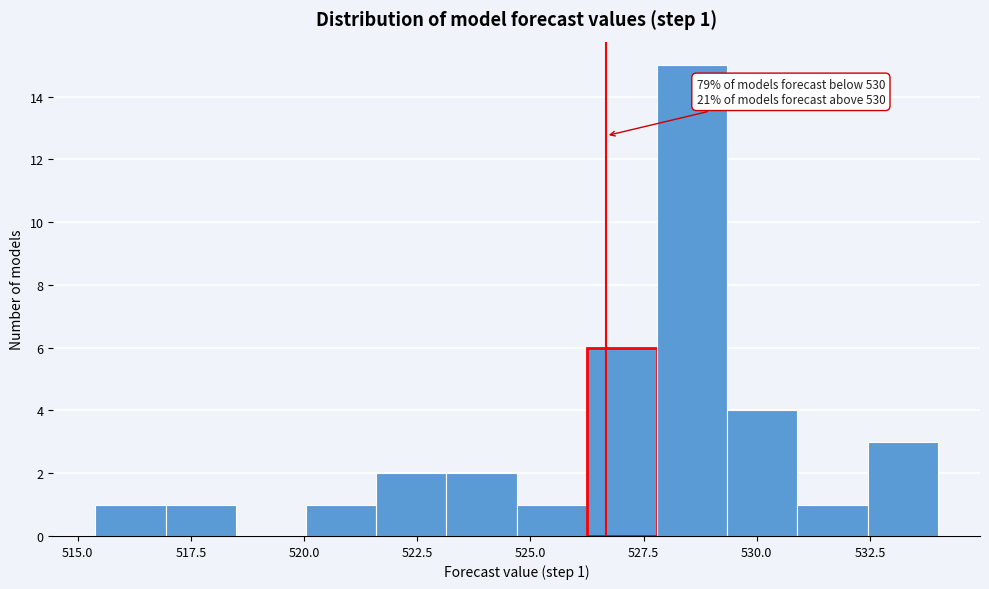

Around what value on the x-axis is the tallest bar? Give the approximate position of its centre, as read against the axis.

528.5